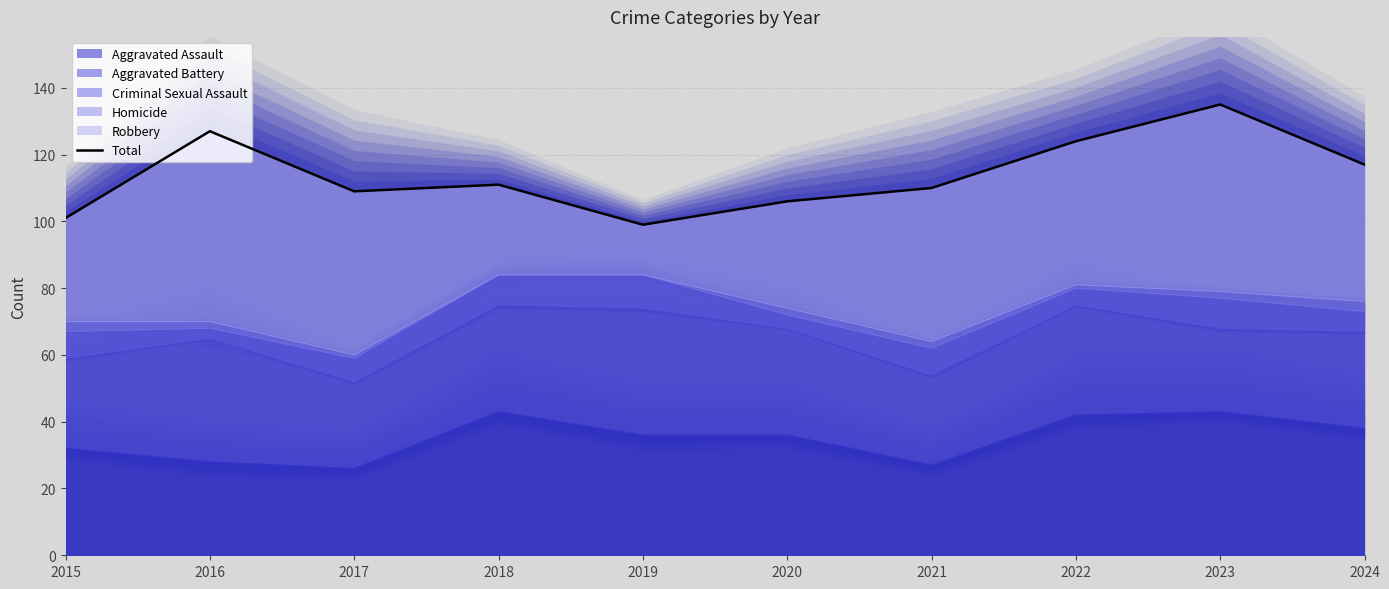

What is the value of the 7th point from the left?

110